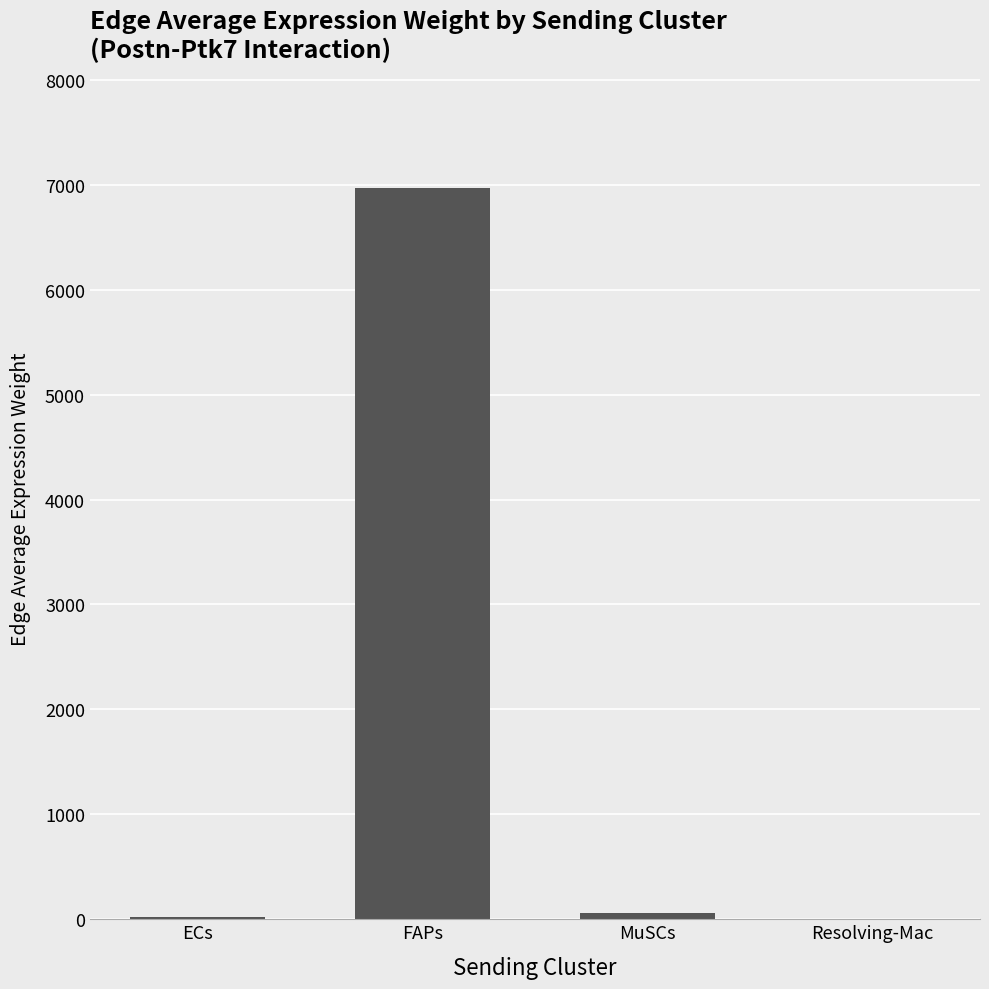

True or false: the data shows 17.4 at ECs.

True